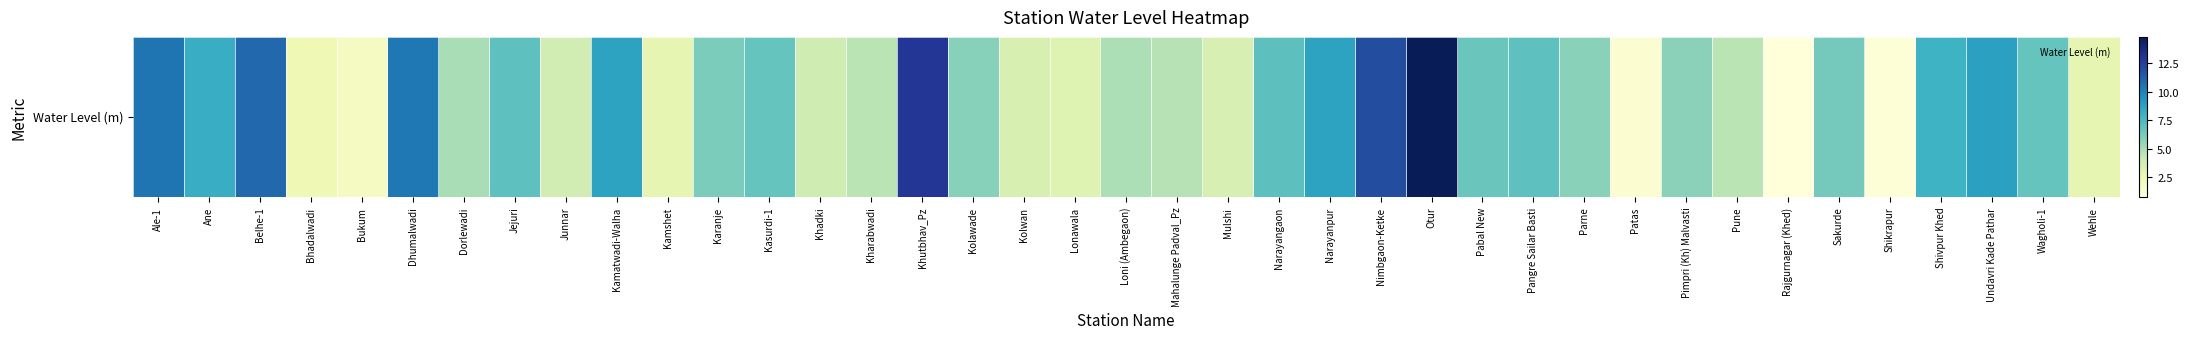

Which label corresponds to the smallest value in the chart?

Rajgurnagar (Khed)